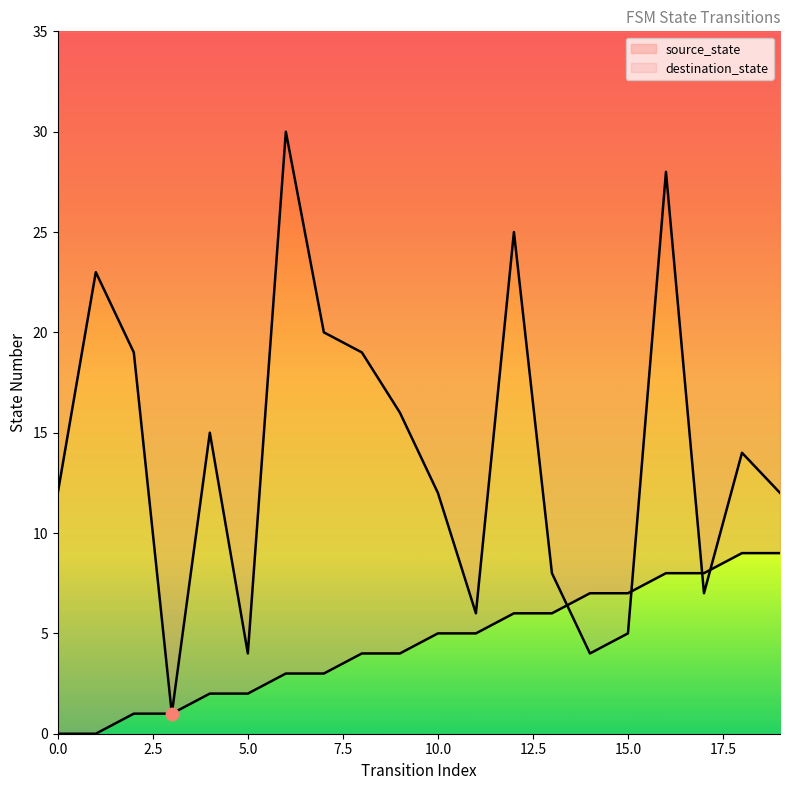

Which series contains the highest Y value?

destination_state